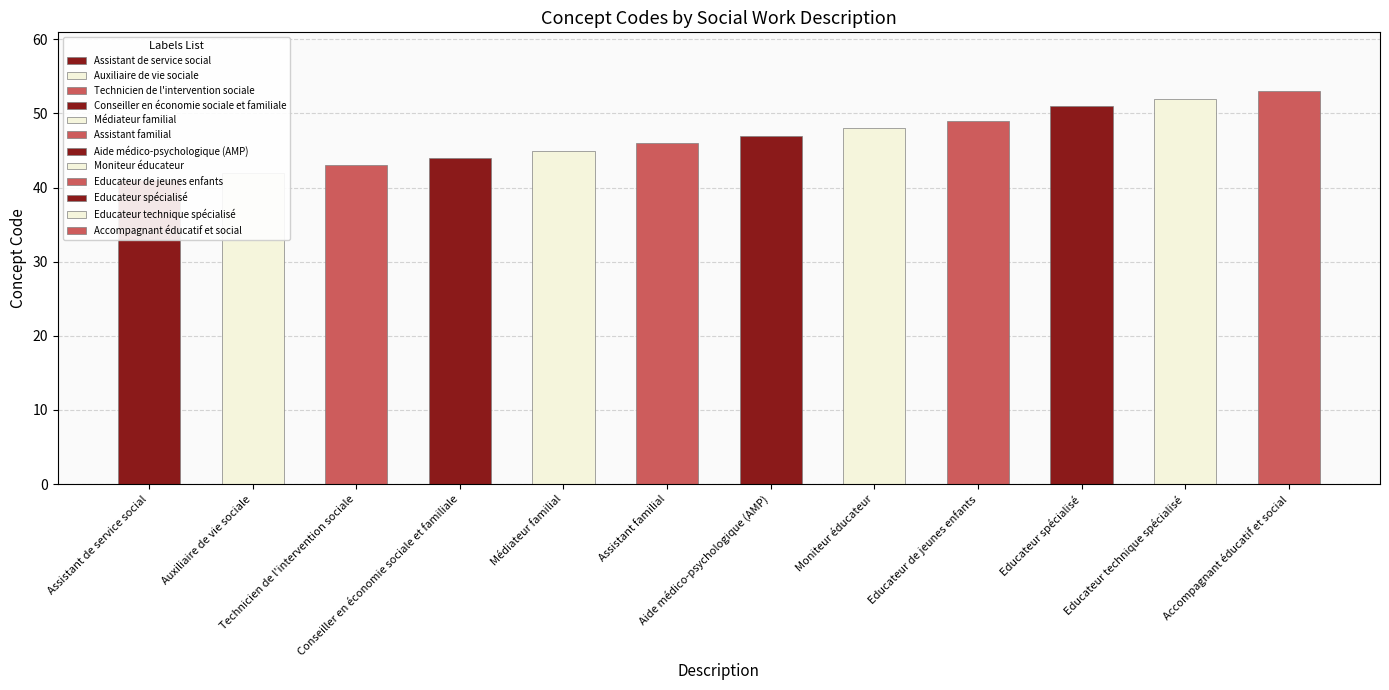

How many values are below 47?

6